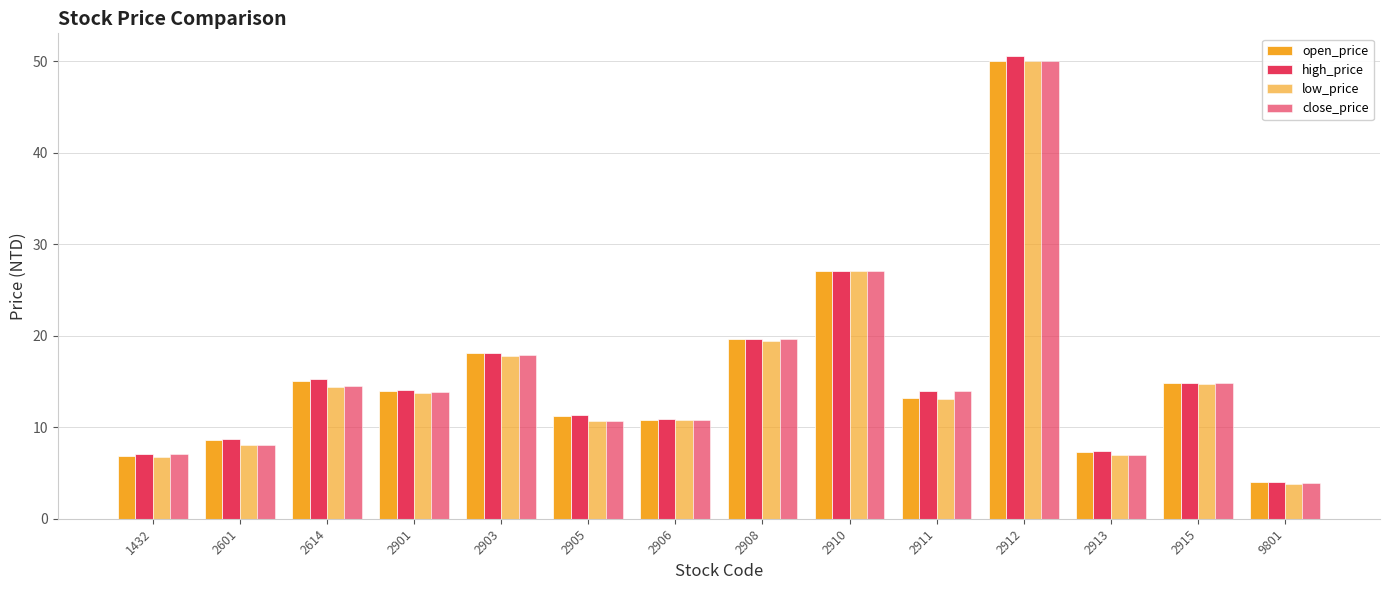

Which category has the highest value across all series?

2912